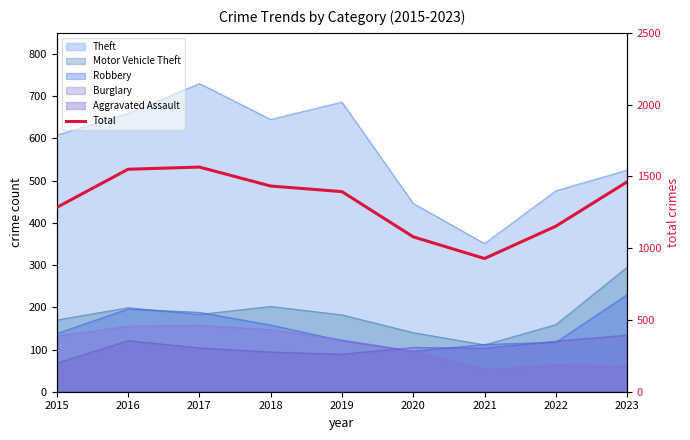

Approximately how many times larger is the value at 2019 compared to 2016?

0.9